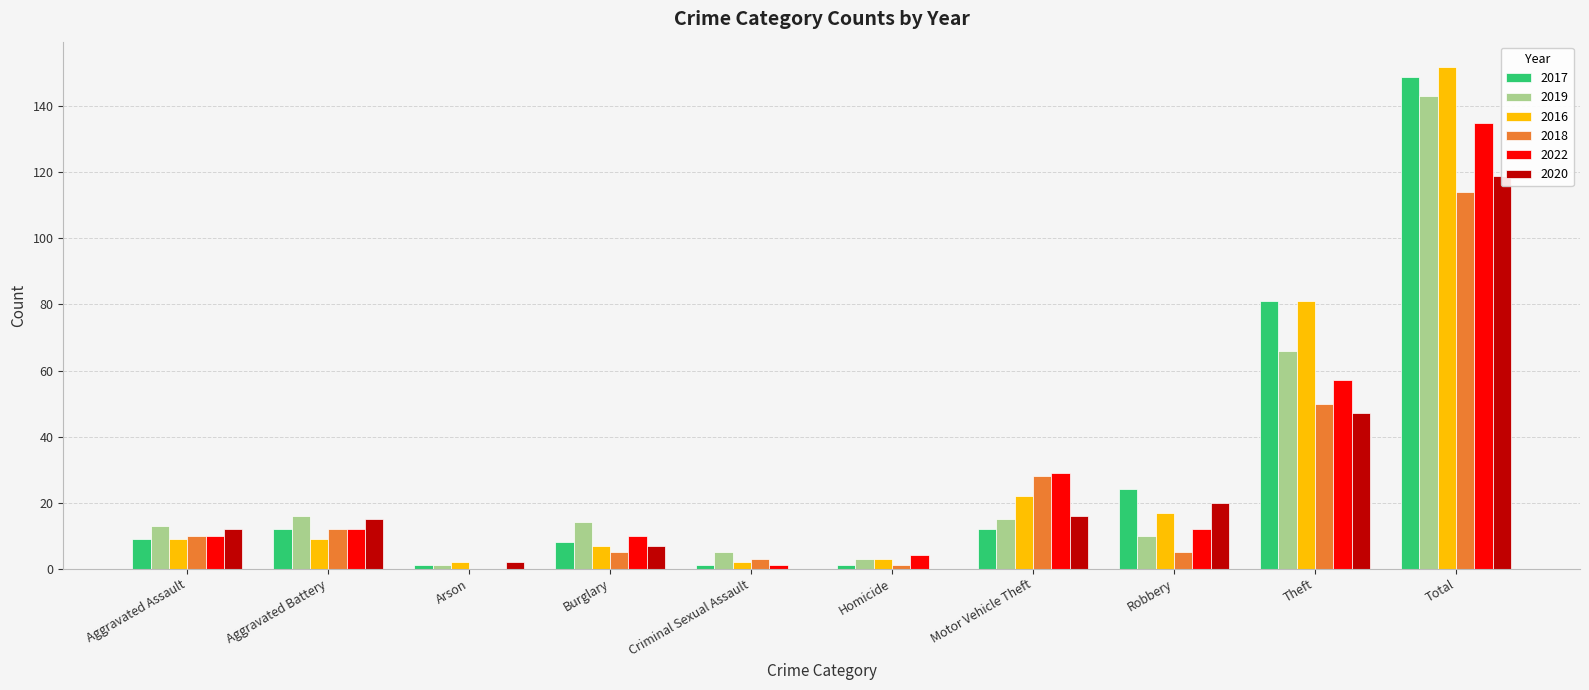

Reading right to left, list all the values displayed in this chart.

2017: Total=149	Theft=81	Robbery=24	Motor Vehicle Theft=12	Homicide=1	Criminal Sexual Assault=1	Burglary=8	Arson=1	Aggravated Battery=12	Aggravated Assault=9
2019: Total=143	Theft=66	Robbery=10	Motor Vehicle Theft=15	Homicide=3	Criminal Sexual Assault=5	Burglary=14	Arson=1	Aggravated Battery=16	Aggravated Assault=13
2016: Total=152	Theft=81	Robbery=17	Motor Vehicle Theft=22	Homicide=3	Criminal Sexual Assault=2	Burglary=7	Arson=2	Aggravated Battery=9	Aggravated Assault=9
2018: Total=114	Theft=50	Robbery=5	Motor Vehicle Theft=28	Homicide=1	Criminal Sexual Assault=3	Burglary=5	Arson=0	Aggravated Battery=12	Aggravated Assault=10
2022: Total=135	Theft=57	Robbery=12	Motor Vehicle Theft=29	Homicide=4	Criminal Sexual Assault=1	Burglary=10	Arson=0	Aggravated Battery=12	Aggravated Assault=10
2020: Total=119	Theft=47	Robbery=20	Motor Vehicle Theft=16	Homicide=0	Criminal Sexual Assault=0	Burglary=7	Arson=2	Aggravated Battery=15	Aggravated Assault=12